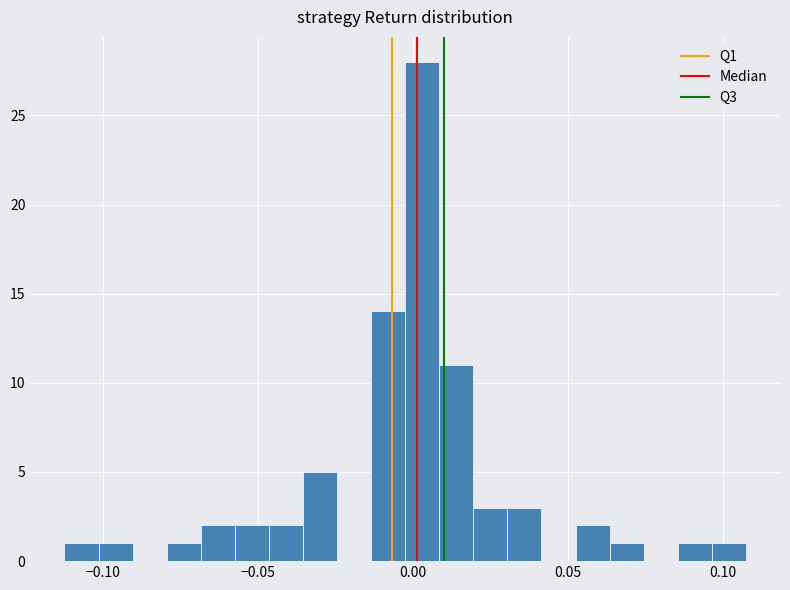

Around what value on the x-axis is the tallest bar? Give the approximate position of its centre, as read against the axis.

0.005